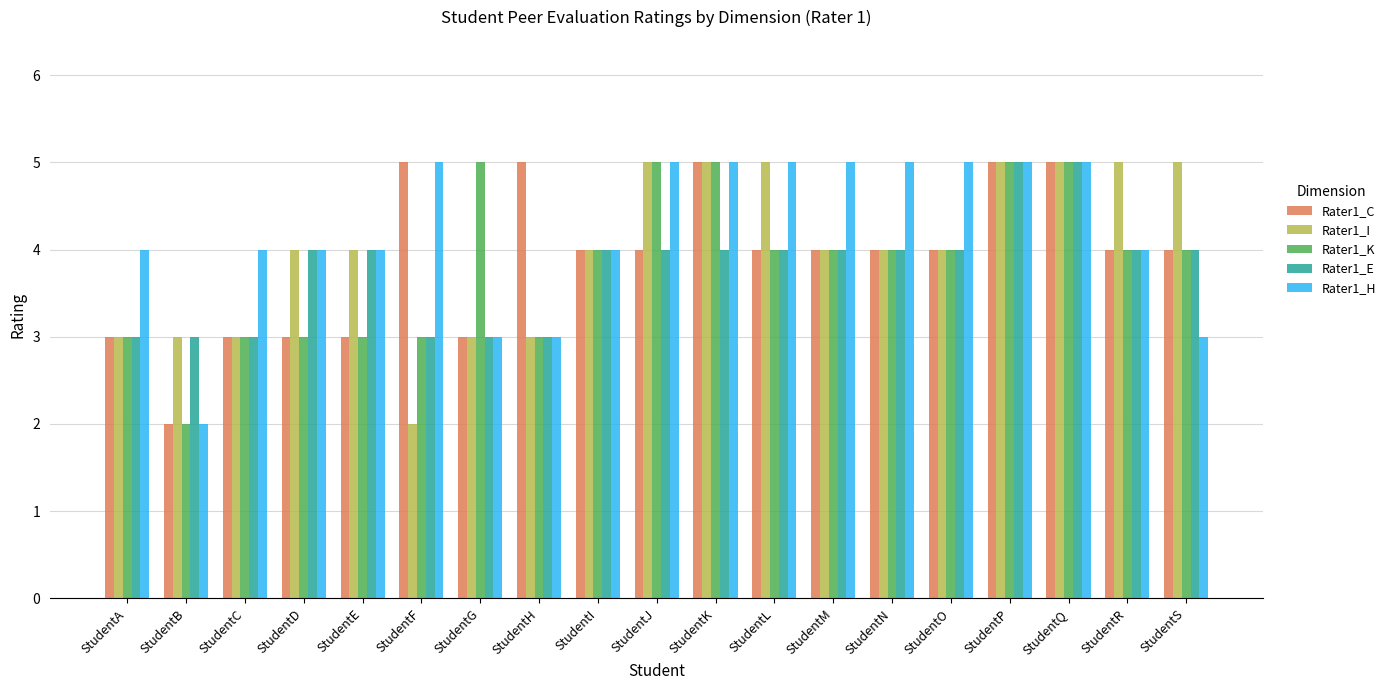

Which category has the lowest value in the Rater1_H series?

StudentB